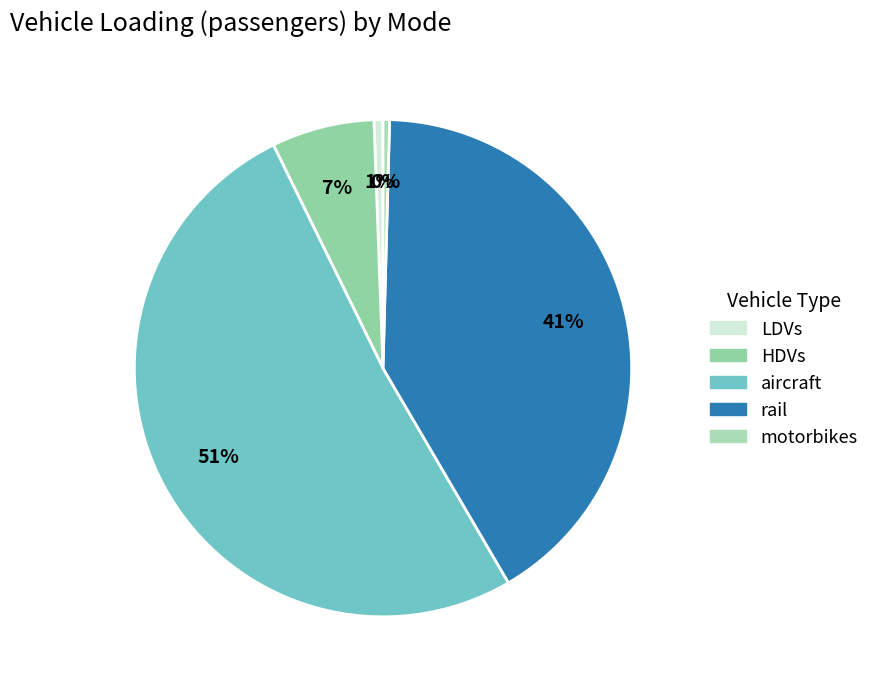

How many segments does this pie chart have?

5